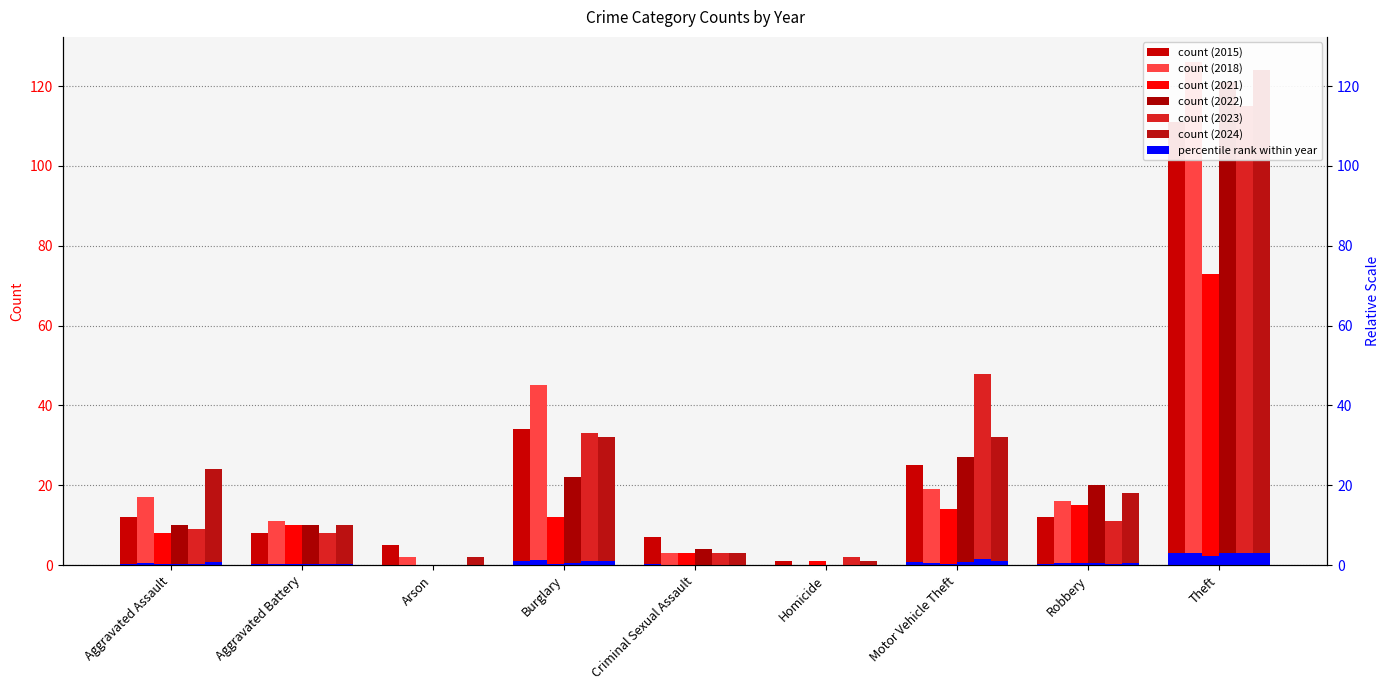

Reading left to right, transcribe all the data shown in this chart.

2015: Aggravated Assault=12	Aggravated Battery=8	Arson=5	Burglary=34	Criminal Sexual Assault=7	Homicide=1	Motor Vehicle Theft=25	Robbery=12	Theft=111
2018: Aggravated Assault=17	Aggravated Battery=11	Arson=2	Burglary=45	Criminal Sexual Assault=3	Homicide=0	Motor Vehicle Theft=19	Robbery=16	Theft=126
2021: Aggravated Assault=8	Aggravated Battery=10	Arson=0	Burglary=12	Criminal Sexual Assault=3	Homicide=1	Motor Vehicle Theft=14	Robbery=15	Theft=73
2022: Aggravated Assault=10	Aggravated Battery=10	Arson=0	Burglary=22	Criminal Sexual Assault=4	Homicide=0	Motor Vehicle Theft=27	Robbery=20	Theft=121
2023: Aggravated Assault=9	Aggravated Battery=8	Arson=0	Burglary=33	Criminal Sexual Assault=3	Homicide=2	Motor Vehicle Theft=48	Robbery=11	Theft=115
2024: Aggravated Assault=24	Aggravated Battery=10	Arson=2	Burglary=32	Criminal Sexual Assault=3	Homicide=1	Motor Vehicle Theft=32	Robbery=18	Theft=124